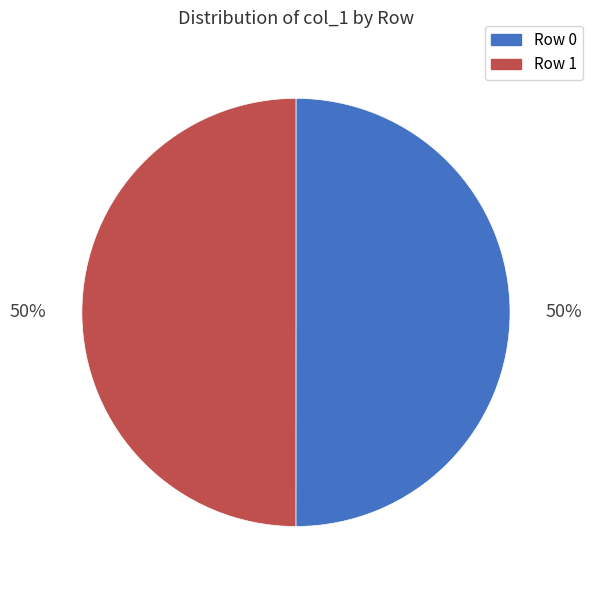

Is it true that Row 0 is 63% of the pie?

False